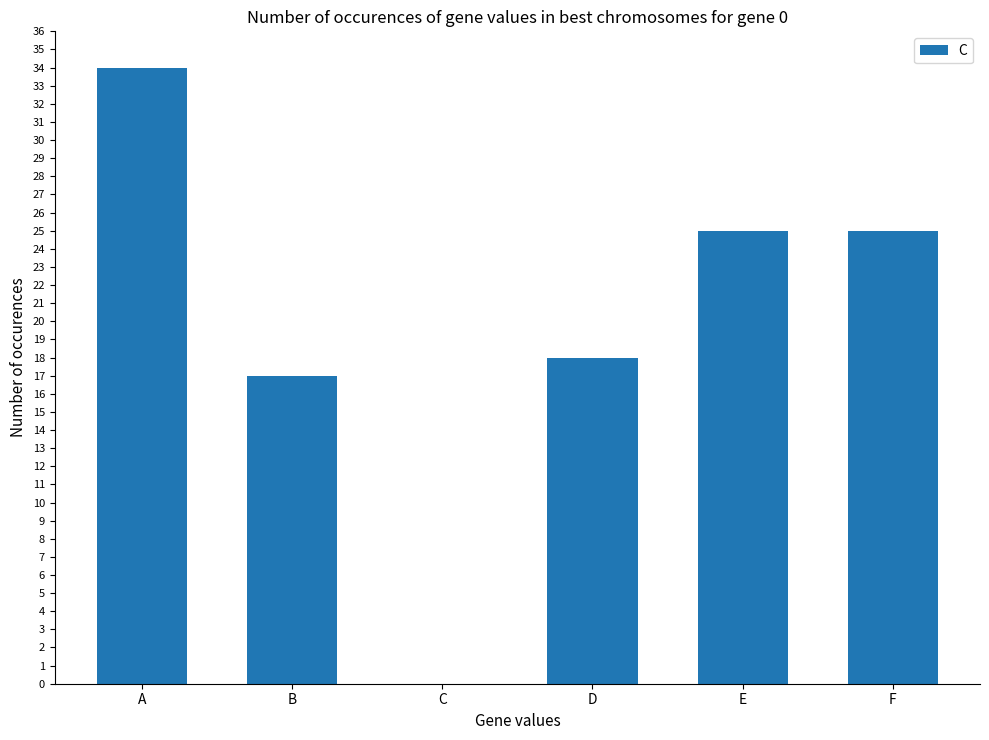

What is the change in value from C to F?

+25